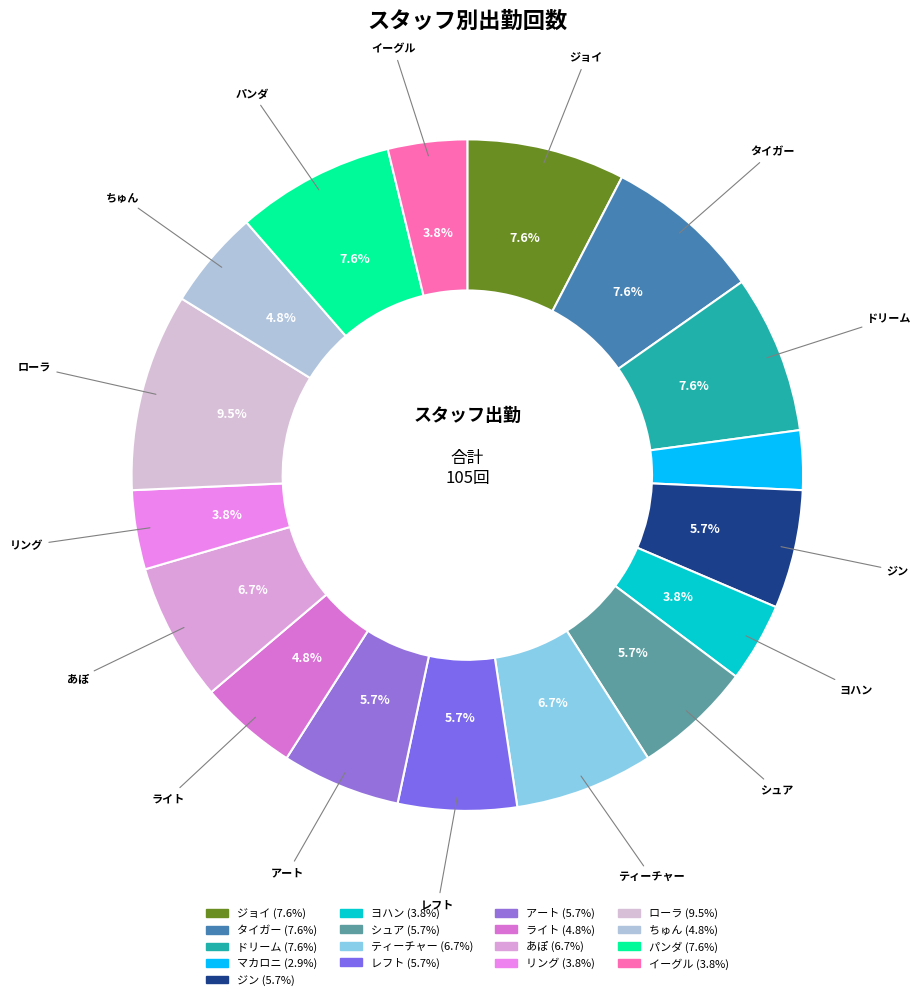

What percentage is the ジン slice, to the nearest percent?

6%